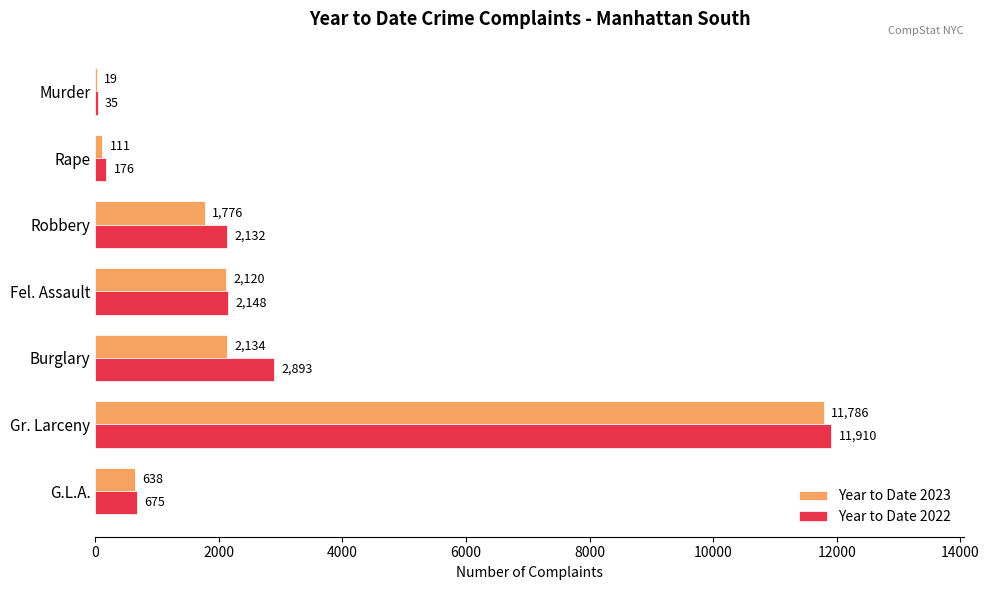

At which category is the sum across all series the highest?

Gr. Larceny